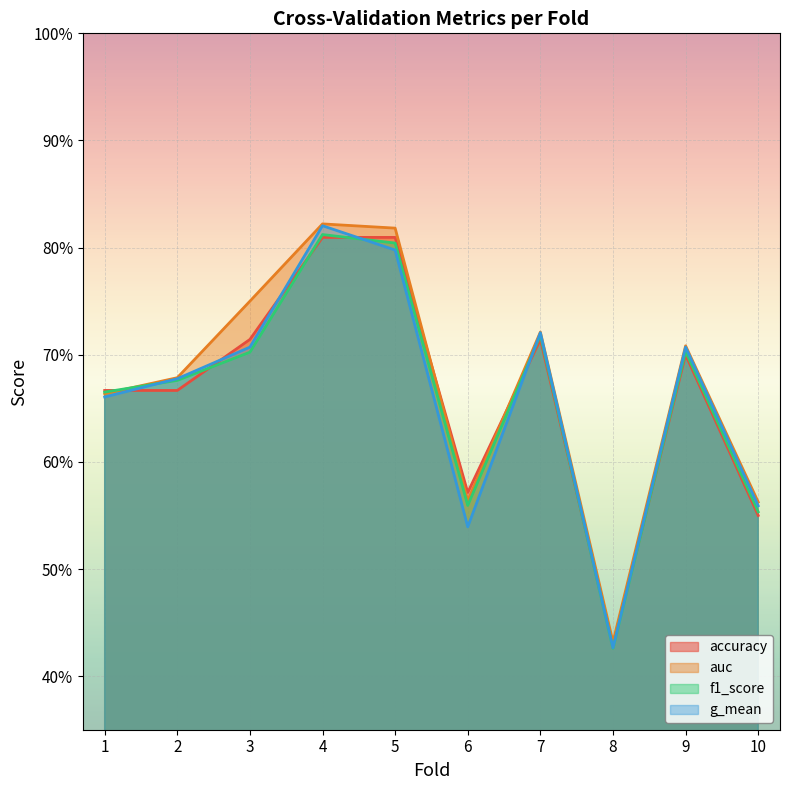

Where is f1_score nearest to the value 0?

8